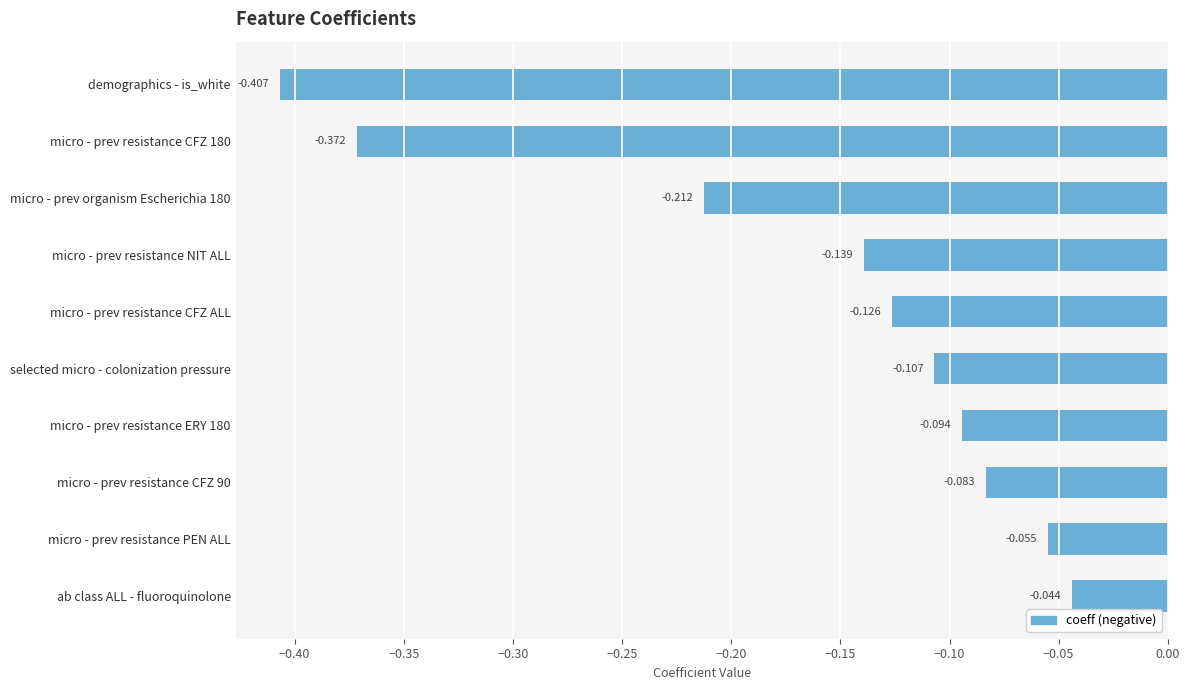

At which label is the value closest to 0?

ab class ALL - fluoroquinolone